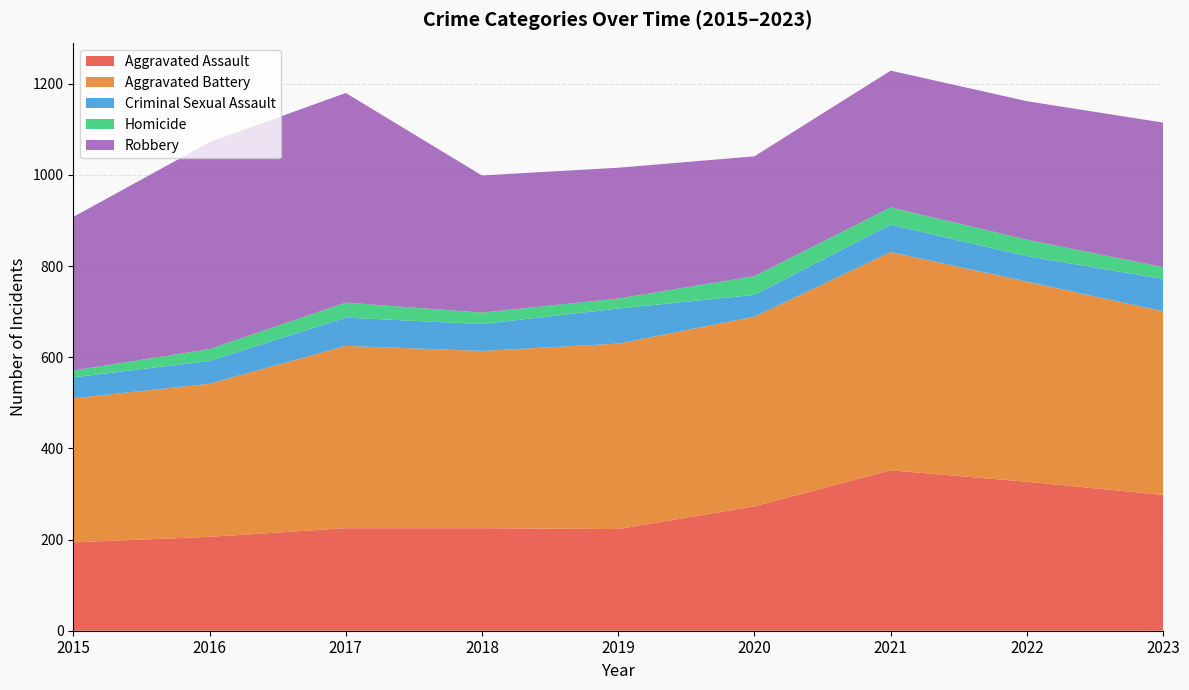

Reading right to left, transcribe all the data shown in this chart.

Aggravated Assault: 2023=298	2022=327	2021=352	2020=273	2019=223	2018=225	2017=225	2016=206	2015=194
Aggravated Battery: 2023=403	2022=439	2021=479	2020=416	2019=407	2018=389	2017=400	2016=336	2015=316
Criminal Sexual Assault: 2023=71	2022=56	2021=60	2020=48	2019=77	2018=59	2017=62	2016=50	2015=46
Homicide: 2023=26	2022=36	2021=38	2020=41	2019=22	2018=25	2017=33	2016=26	2015=15
Robbery: 2023=317	2022=304	2021=300	2020=263	2019=287	2018=301	2017=460	2016=454	2015=337